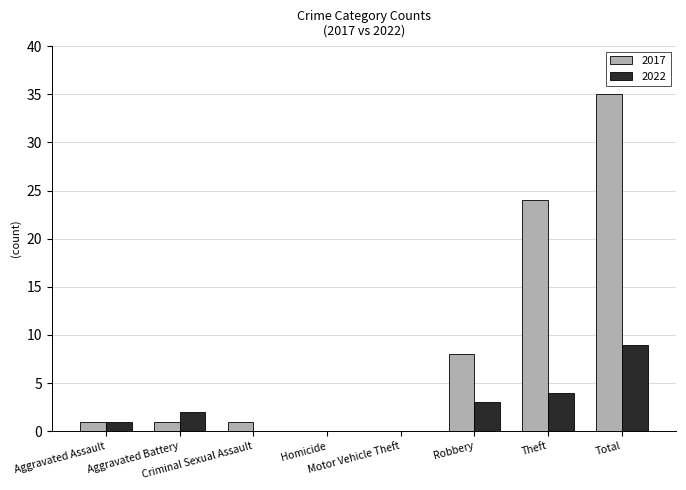

What is the sum of all 2017 values?

70